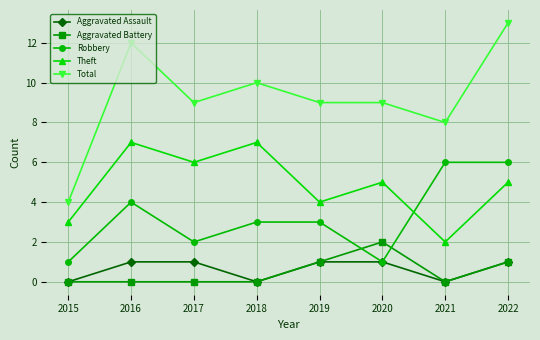

Which series has the largest total across all categories?

Total